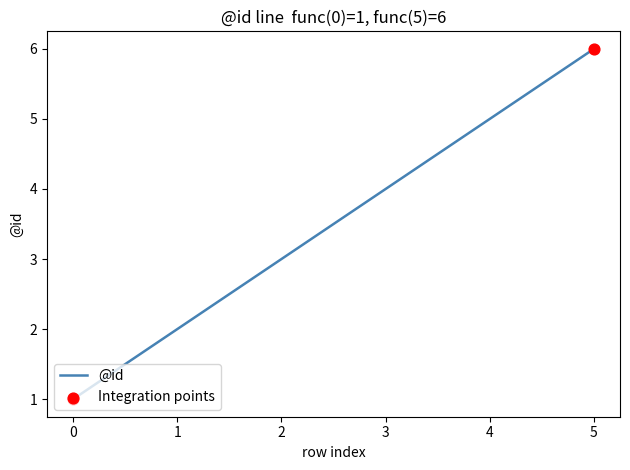

Approximately how many times larger is the value at 2 compared to 5?

0.5